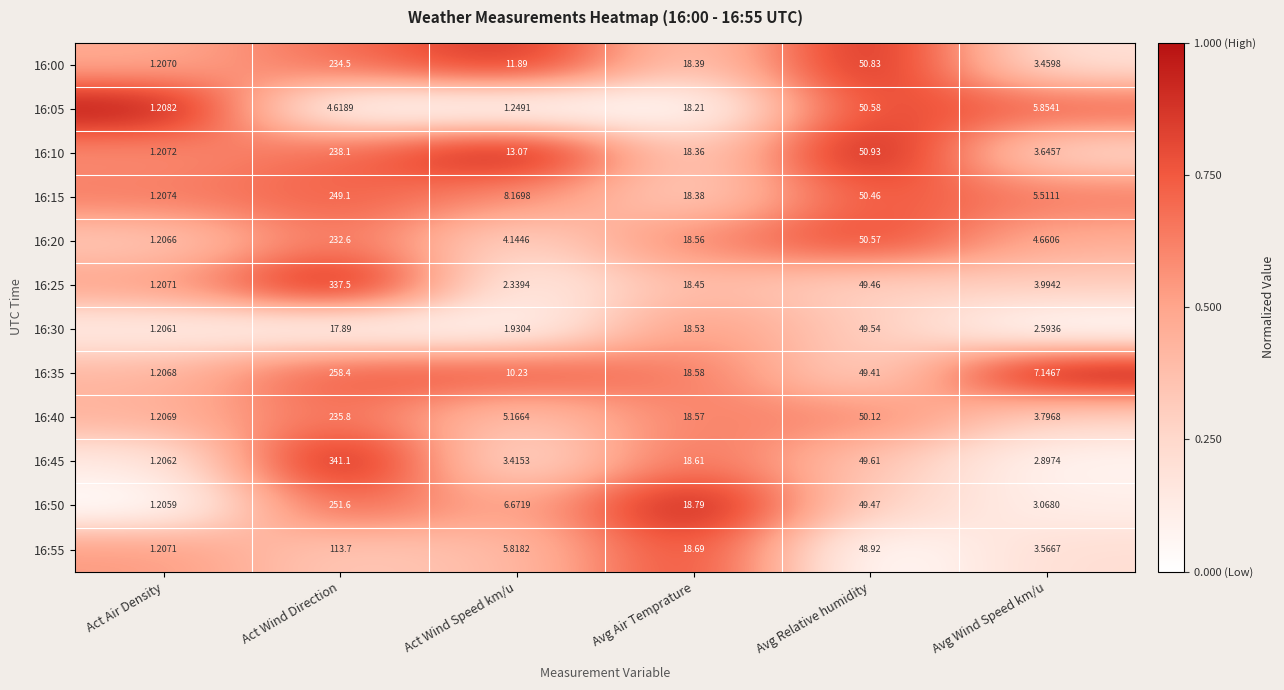

Is the value of 16:00 at Act Air Density greater than the value of 16:35 at Act Wind Direction?

No